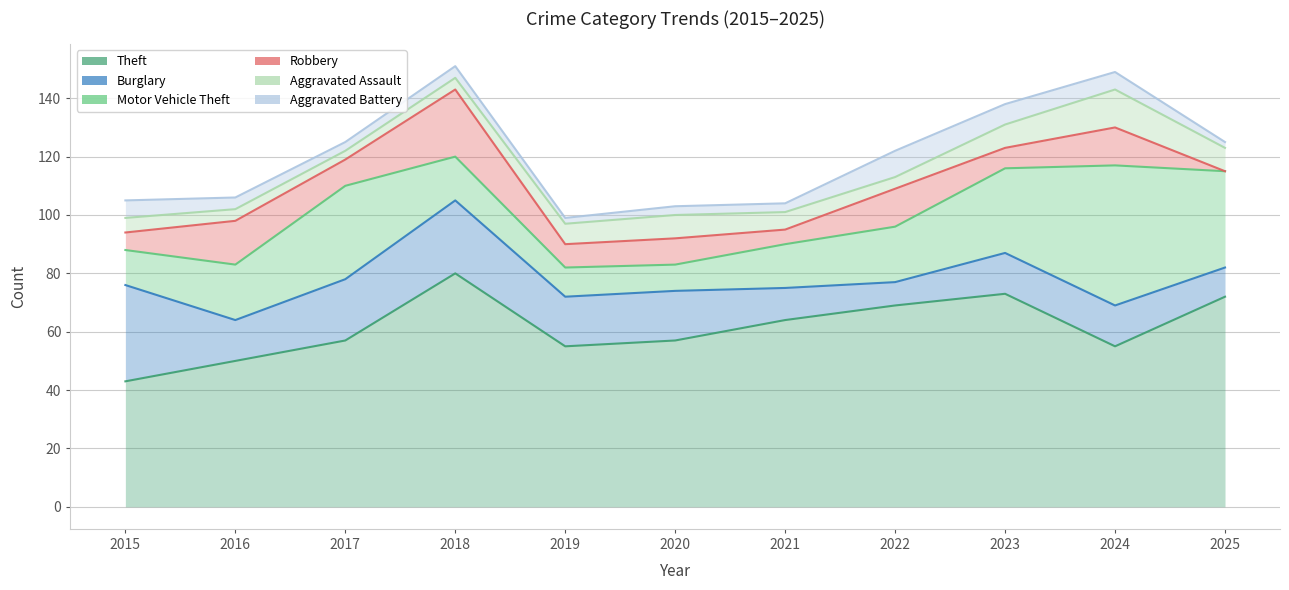

What is the total value across all series at 2023?

138